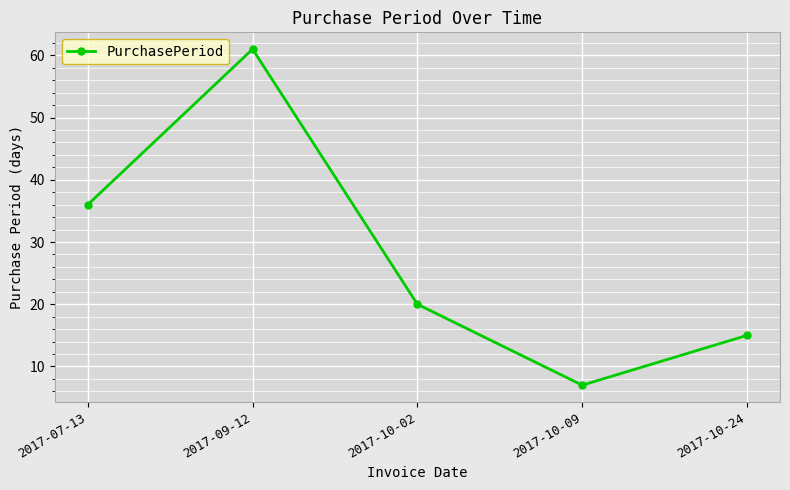

Does the chart have visible grid lines?

Yes